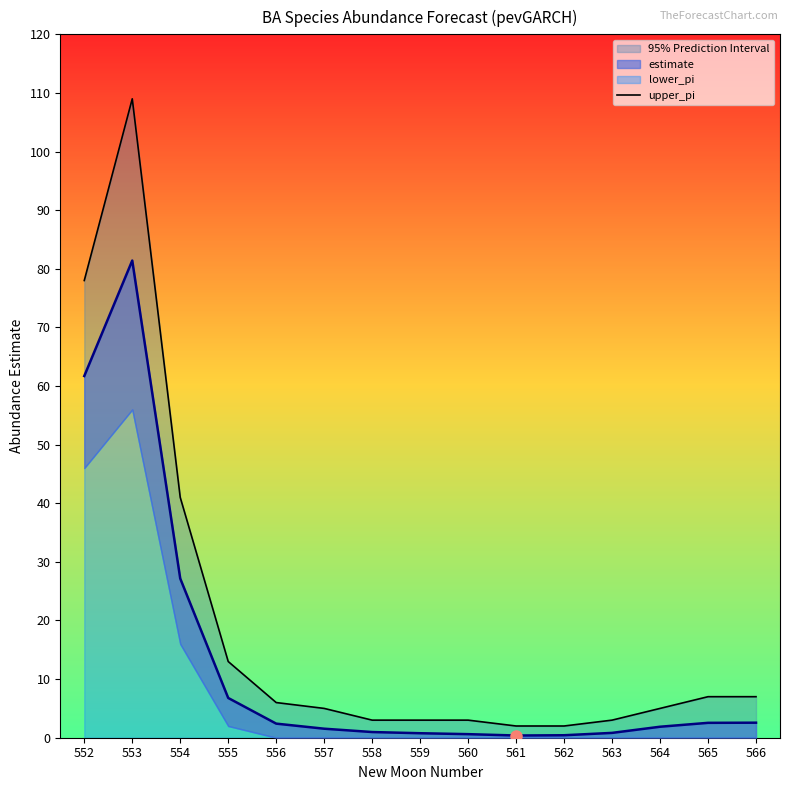

Reading left to right, what are all the values shown in this chart?

552=78	553=109	554=41	555=13	556=6	557=5	558=3	559=3	560=3	561=2	562=2	563=3	564=5	565=7	566=7